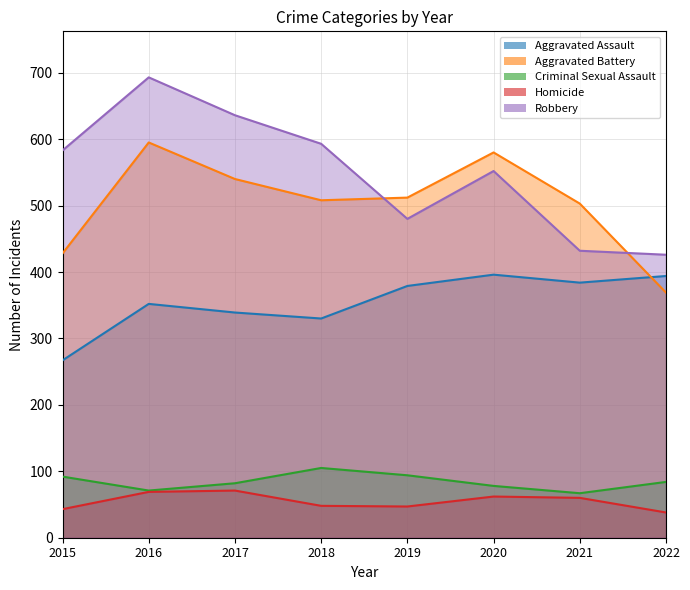

How many lines are shown in the chart?

5